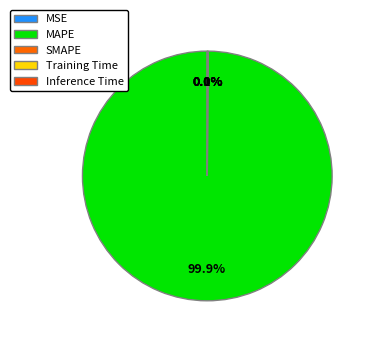

Which has a higher value, SMAPE or MSE?

SMAPE